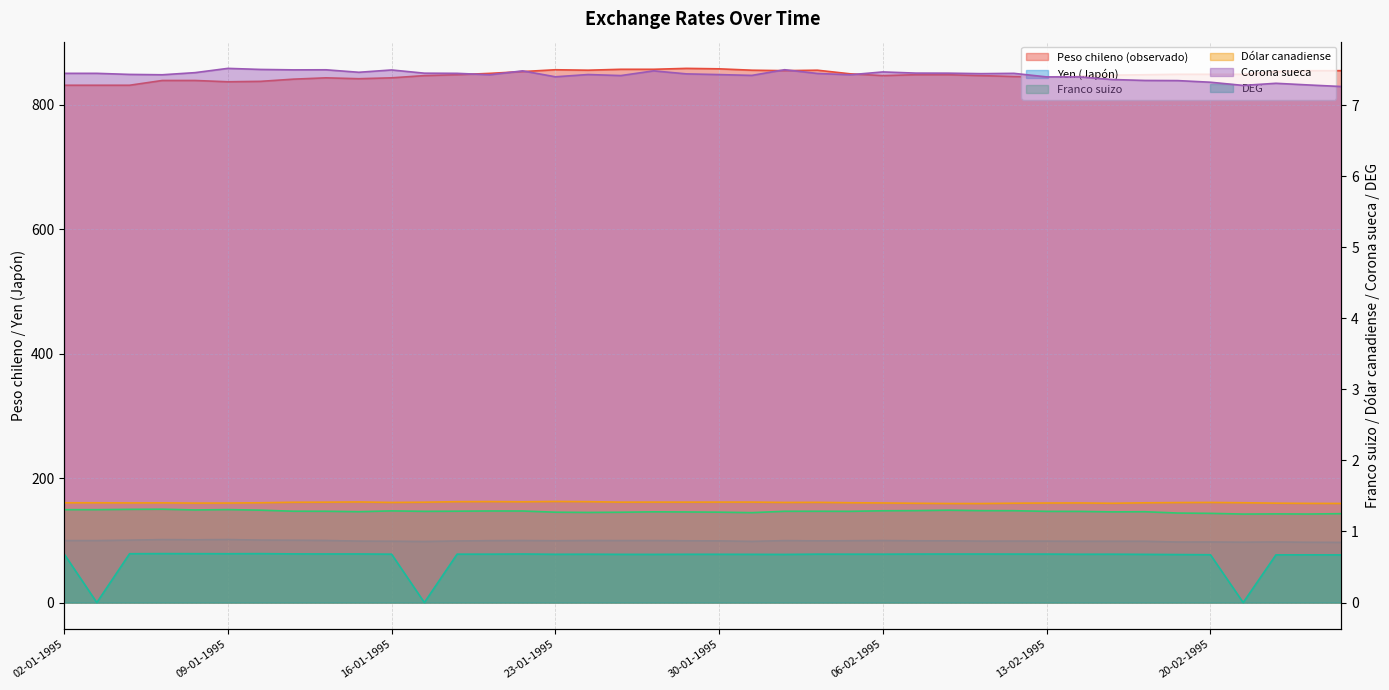

At how many categories does at least one series exceed 49?

40